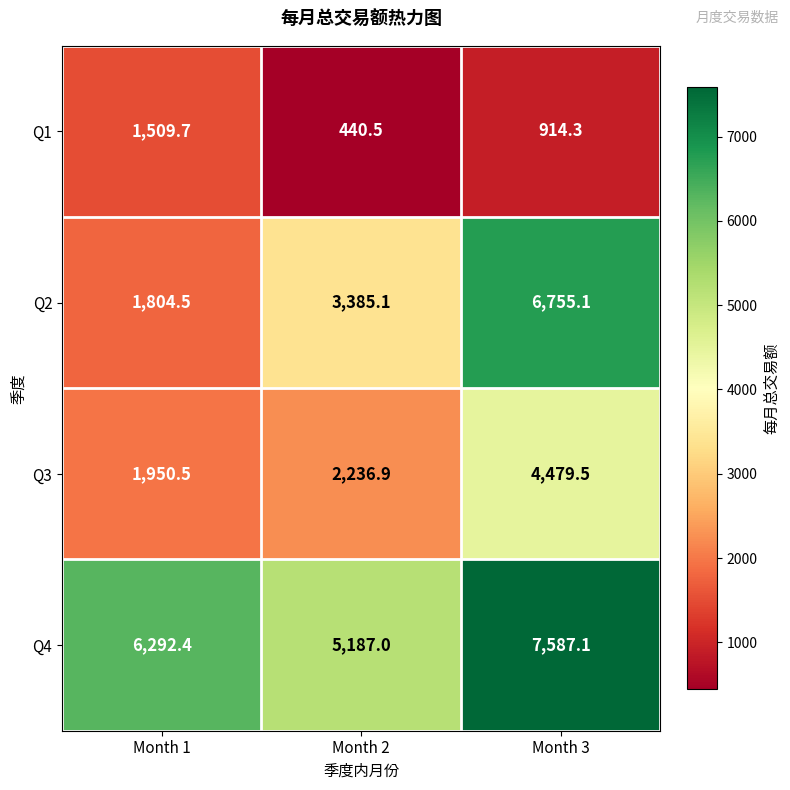

Which label corresponds to the largest value in the chart?

Month 3